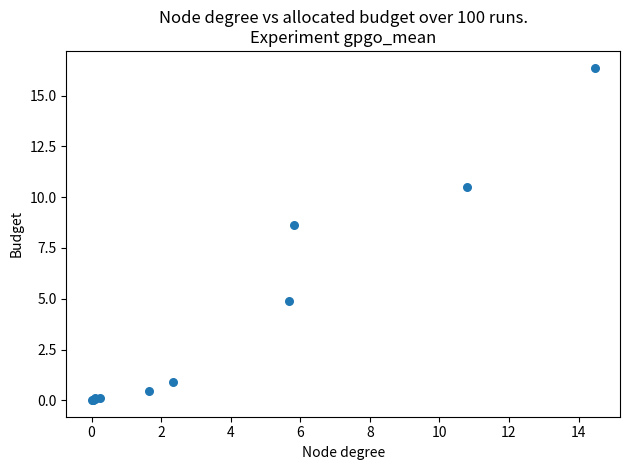

What Y value in the scatter plot is closest to 8?

8.6